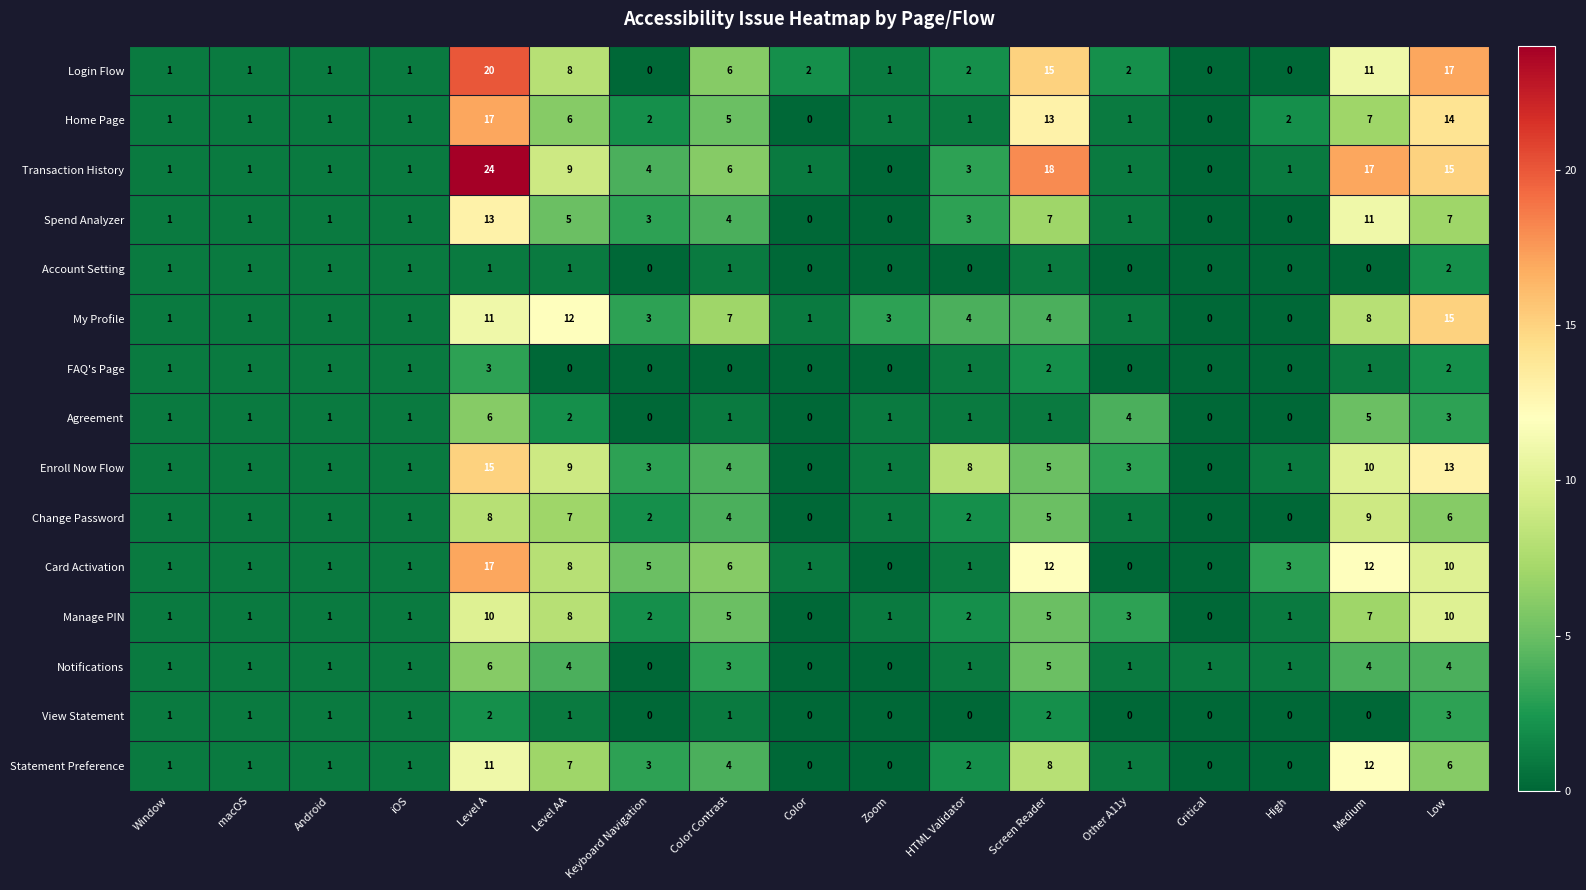

Which series has the largest total across all categories?

Transaction History